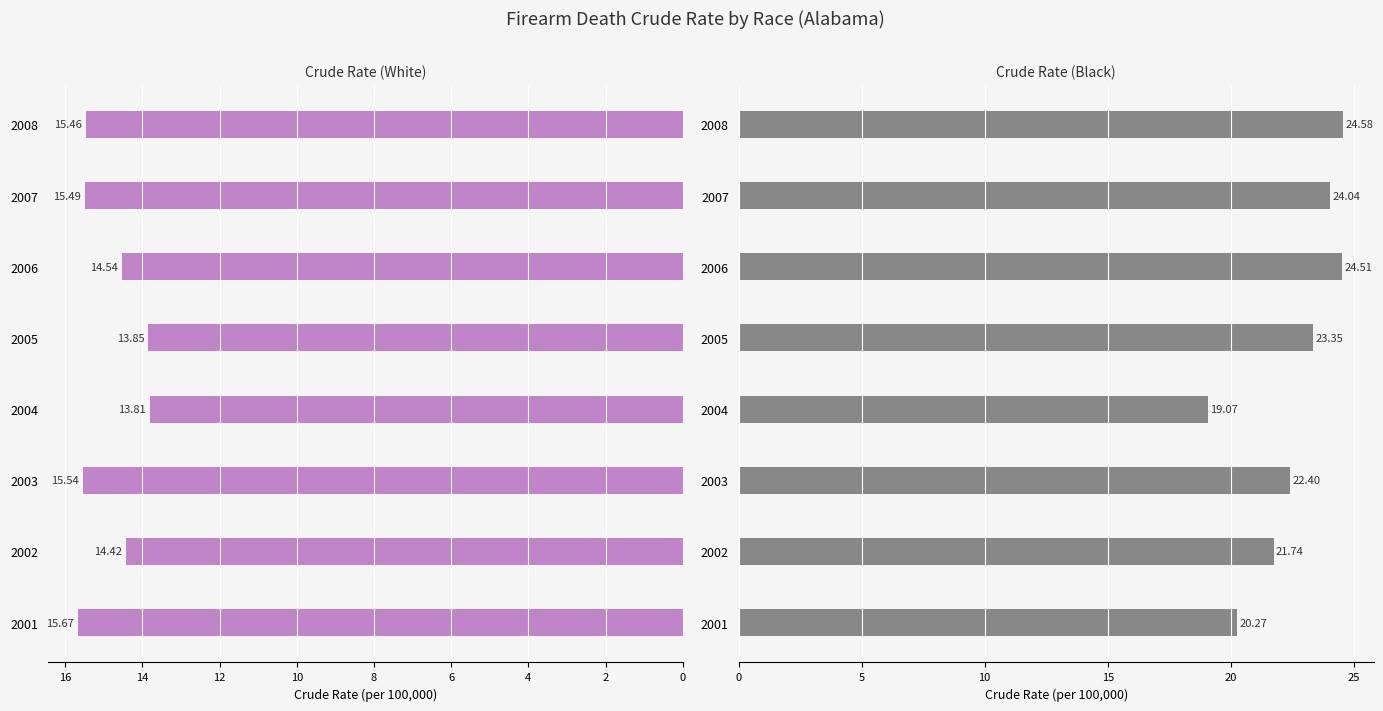

What is the sum of all Crude Rate (White) values?

118.8